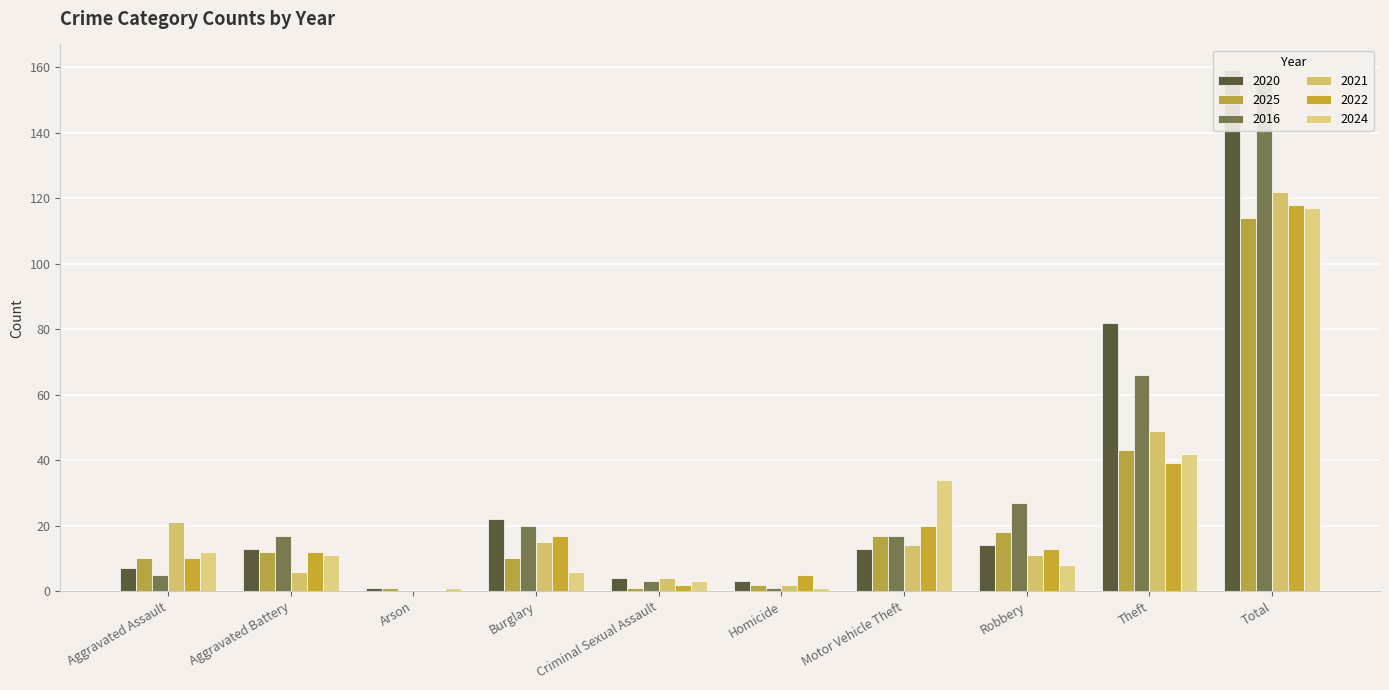

Count the number of categories in the chart.

10